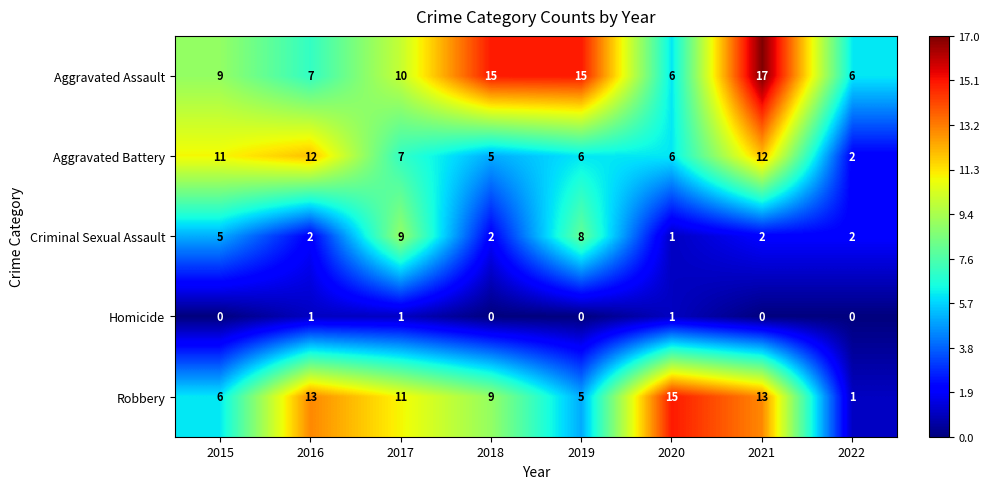

Which series has the largest range (max minus min)?

Robbery